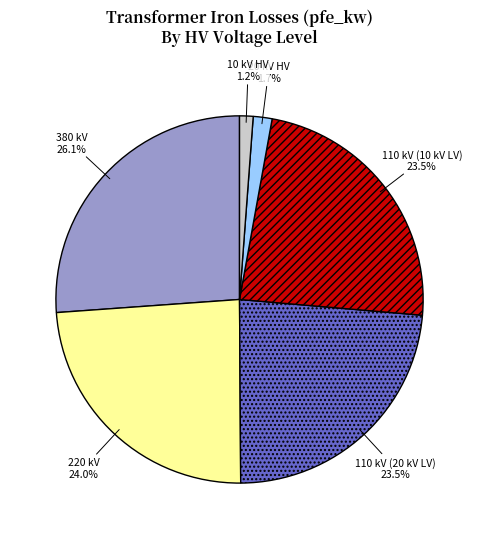

What percentage is NOT represented by 10 kV HV?

98.8%